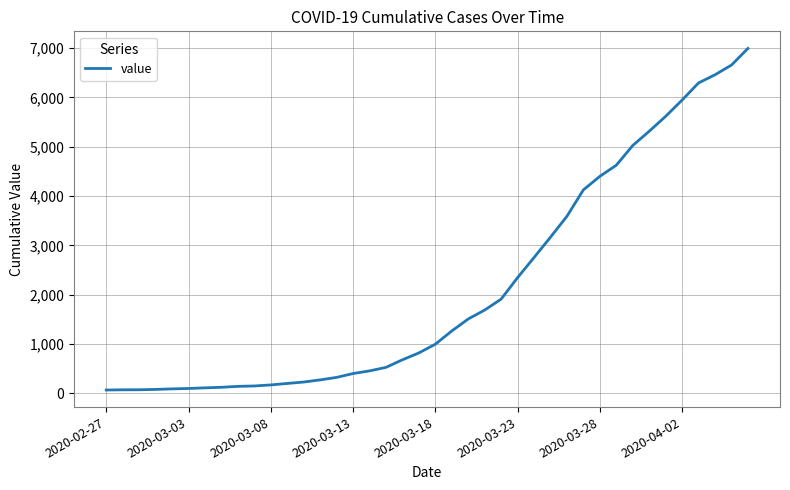

What is the maximum value shown in the chart?

6995